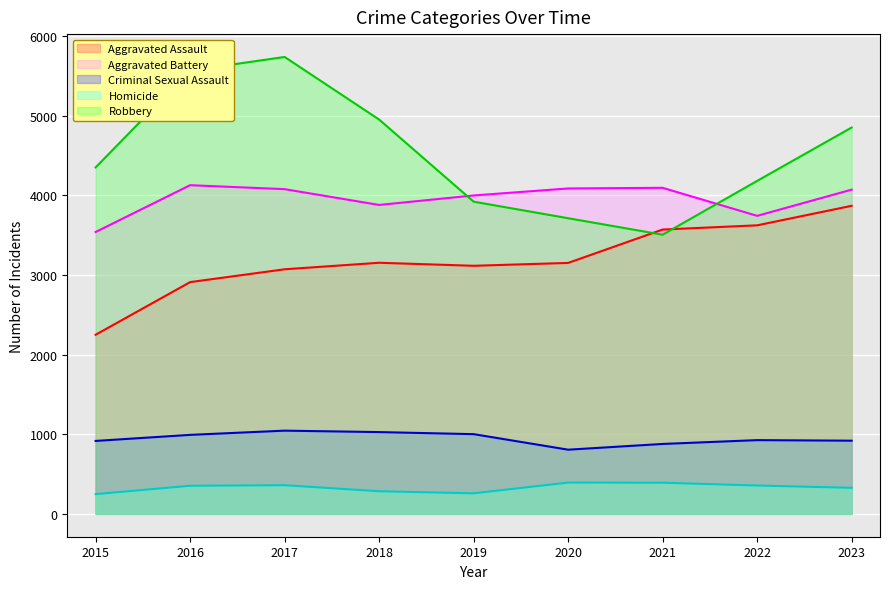

At how many categories does at least one series exceed 557?

9